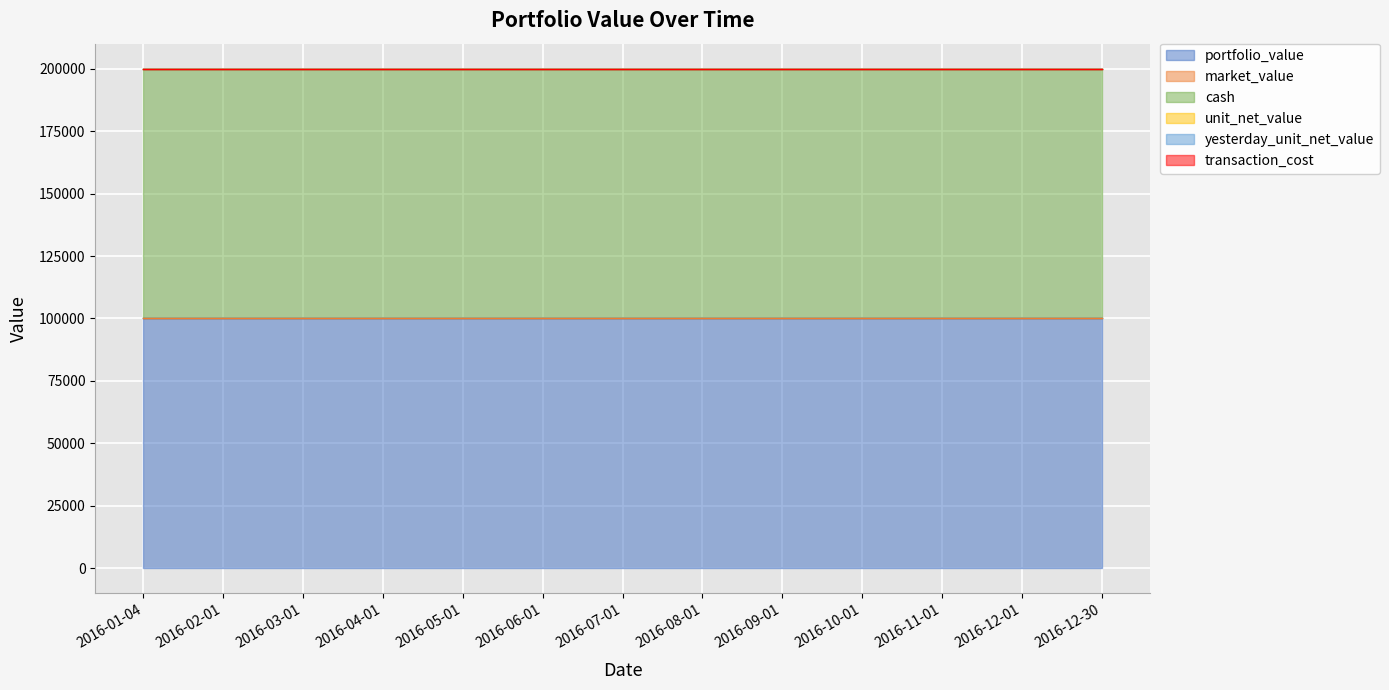

Reading right to left, extract all data points from this chart.

portfolio_value: 2016-12-30=100000	2016-12-01=100000	2016-11-01=100000	2016-10-01=100000	2016-09-01=100000	2016-08-01=100000	2016-07-01=100000	2016-06-01=100000	2016-05-01=100000	2016-04-01=100000	2016-03-01=100000	2016-02-01=100000	2016-01-04=100000
market_value: 2016-12-30=0	2016-12-01=0	2016-11-01=0	2016-10-01=0	2016-09-01=0	2016-08-01=0	2016-07-01=0	2016-06-01=0	2016-05-01=0	2016-04-01=0	2016-03-01=0	2016-02-01=0	2016-01-04=0
cash: 2016-12-30=100000	2016-12-01=100000	2016-11-01=100000	2016-10-01=100000	2016-09-01=100000	2016-08-01=100000	2016-07-01=100000	2016-06-01=100000	2016-05-01=100000	2016-04-01=100000	2016-03-01=100000	2016-02-01=100000	2016-01-04=100000
unit_net_value: 2016-12-30=1	2016-12-01=1	2016-11-01=1	2016-10-01=1	2016-09-01=1	2016-08-01=1	2016-07-01=1	2016-06-01=1	2016-05-01=1	2016-04-01=1	2016-03-01=1	2016-02-01=1	2016-01-04=1
yesterday_unit_net_value: 2016-12-30=1	2016-12-01=1	2016-11-01=1	2016-10-01=1	2016-09-01=1	2016-08-01=1	2016-07-01=1	2016-06-01=1	2016-05-01=1	2016-04-01=1	2016-03-01=1	2016-02-01=1	2016-01-04=1
transaction_cost: 2016-12-30=0	2016-12-01=0	2016-11-01=0	2016-10-01=0	2016-09-01=0	2016-08-01=0	2016-07-01=0	2016-06-01=0	2016-05-01=0	2016-04-01=0	2016-03-01=0	2016-02-01=0	2016-01-04=0